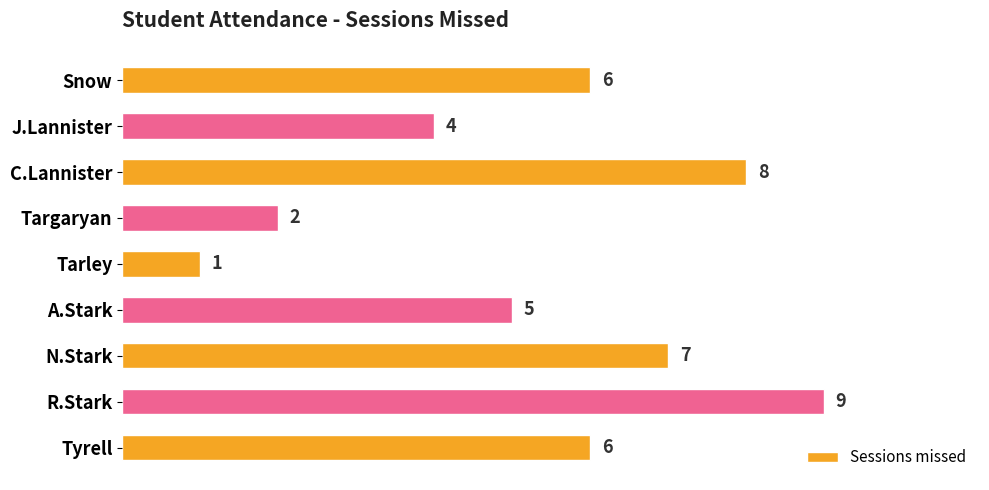

Where is the data nearest to the value 5?

A.Stark